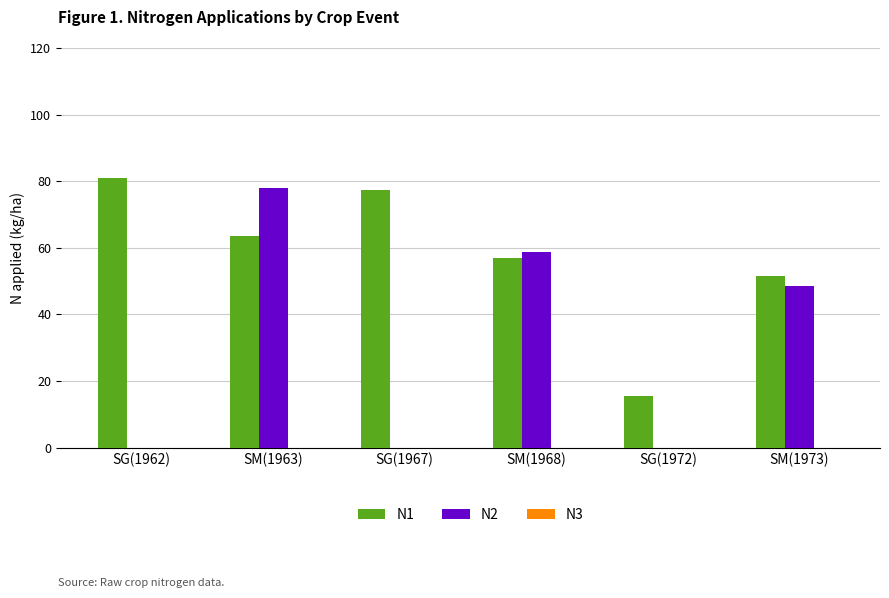

What is the total value across all series at SG(1962)?

80.9